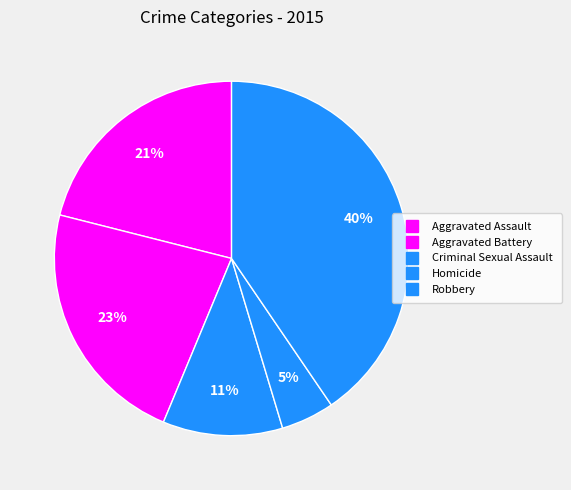

Between Homicide and Criminal Sexual Assault, which is larger?

Criminal Sexual Assault